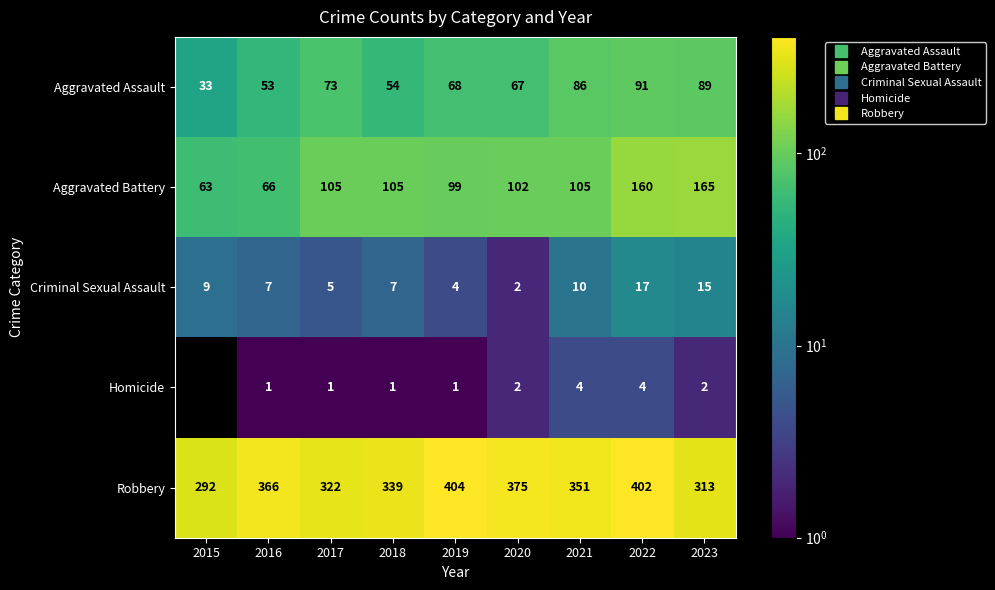

What is the approximate value of Robbery at 2015, to the nearest 50?

300